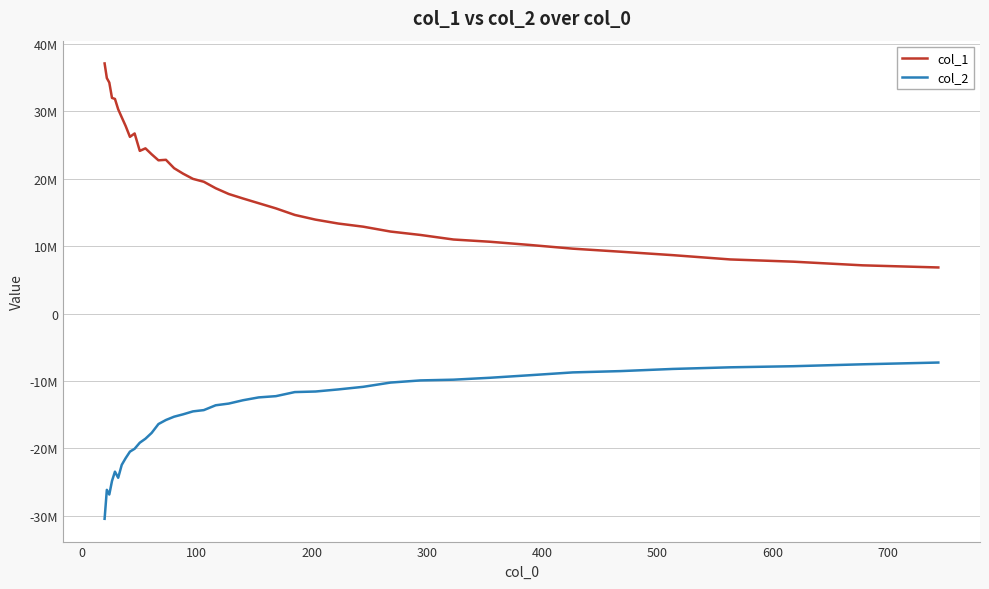

Does the chart have visible grid lines?

Yes